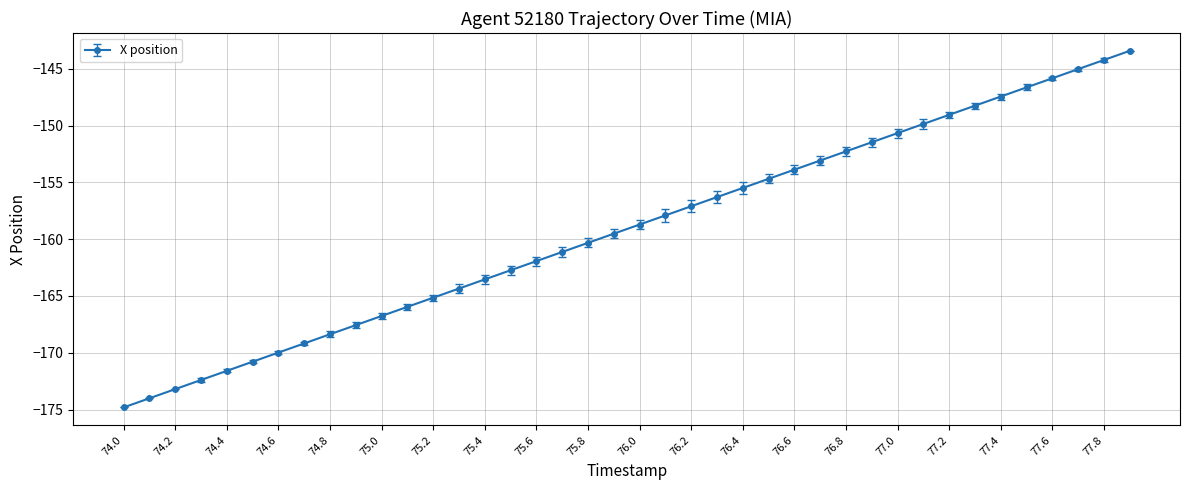

What is the minimum value shown in the chart?

-174.8